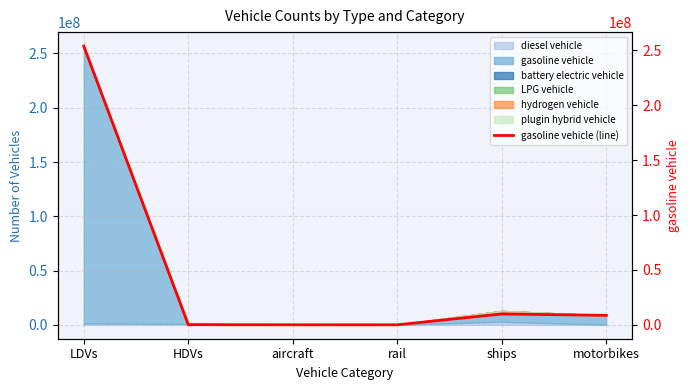

Which has a higher value, aircraft or HDVs?

HDVs